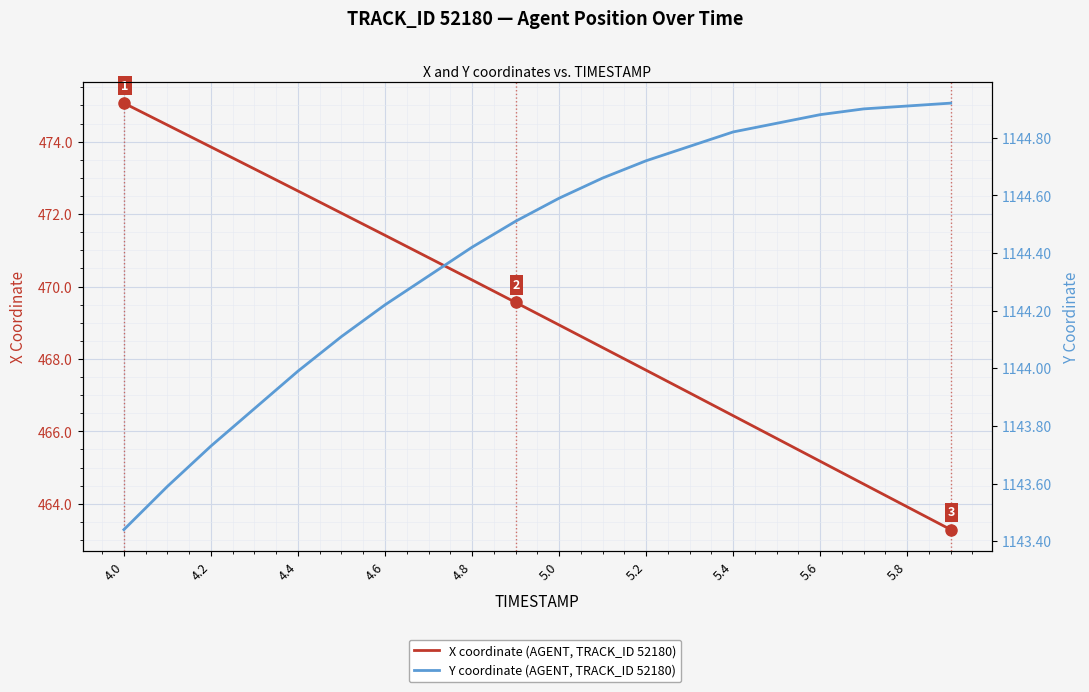

At how many categories does at least one series exceed 497?

20